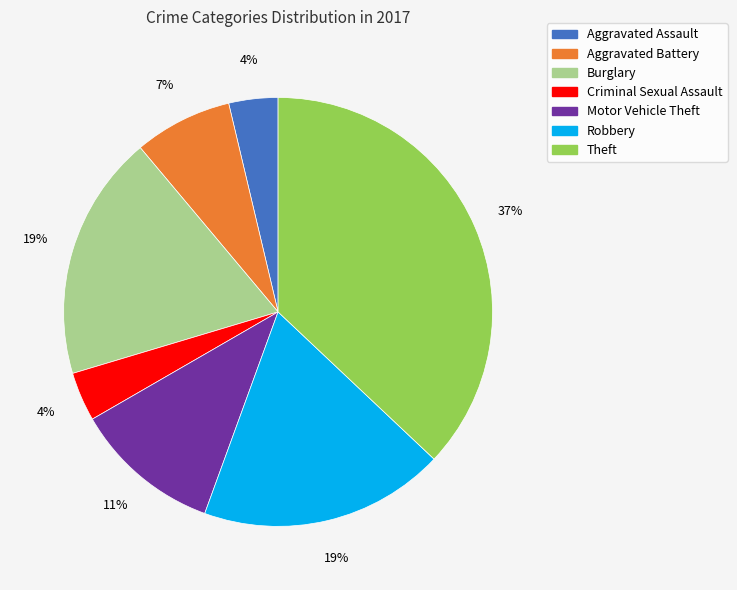

What is the largest slice in the pie chart?

Theft